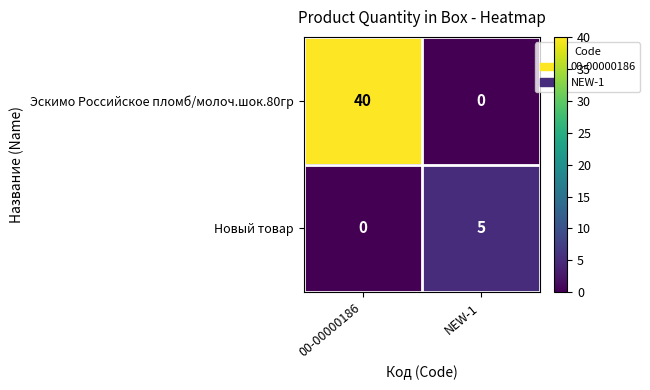

True or false: Новый товар has a value of 0 at 00-00000186.

True